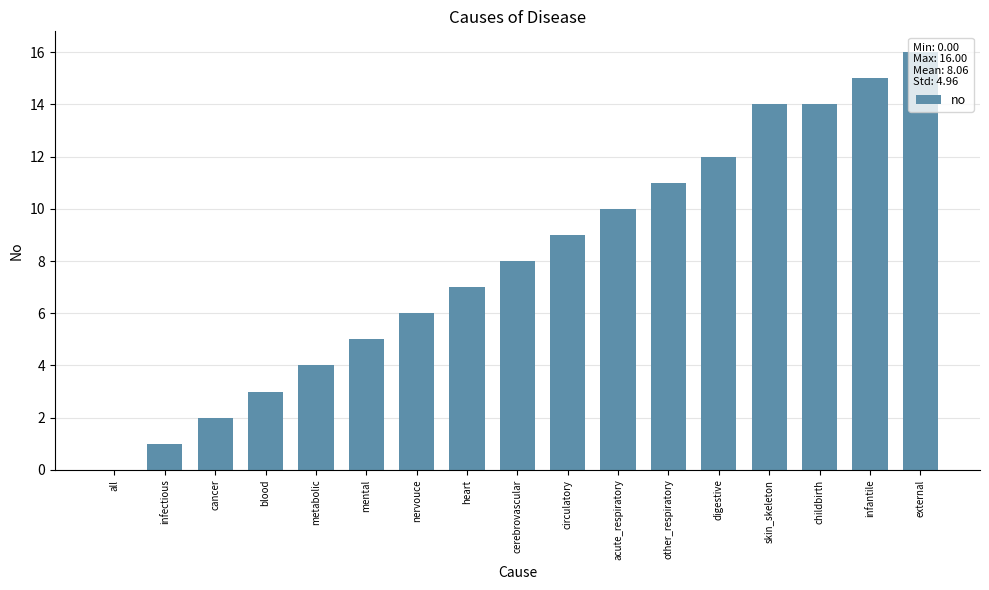

Approximately how many times larger is the value at external compared to heart?

2.3